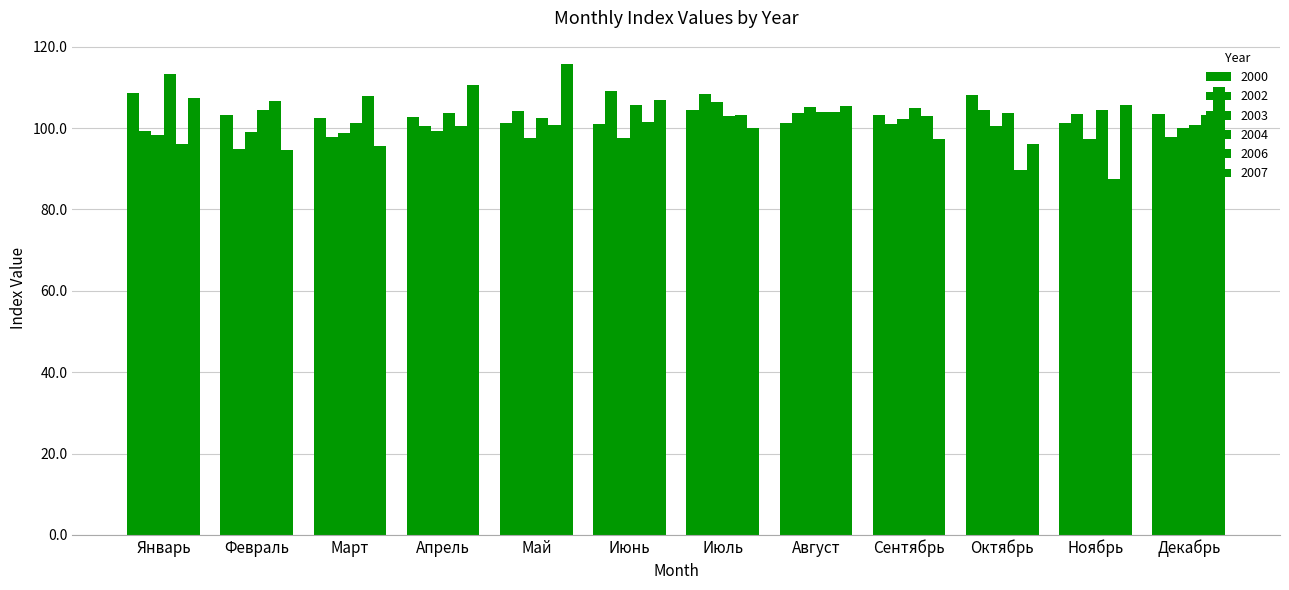

How many data points in 2006 are less than 102?

6